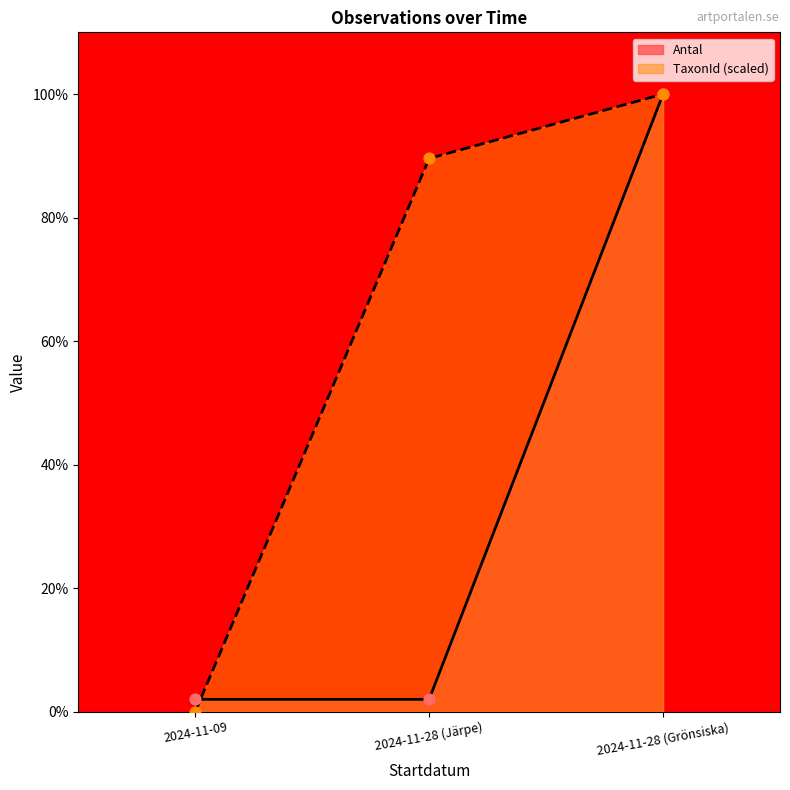

Which series has the largest total across all categories?

TaxonId (scaled)